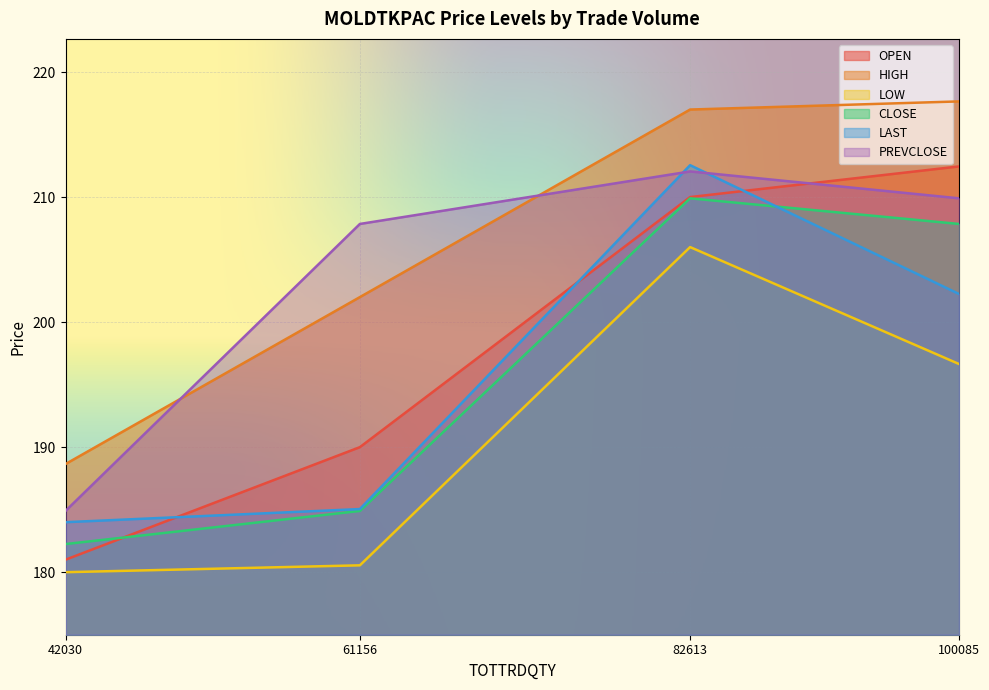

What is the sum of all CLOSE values?

784.9